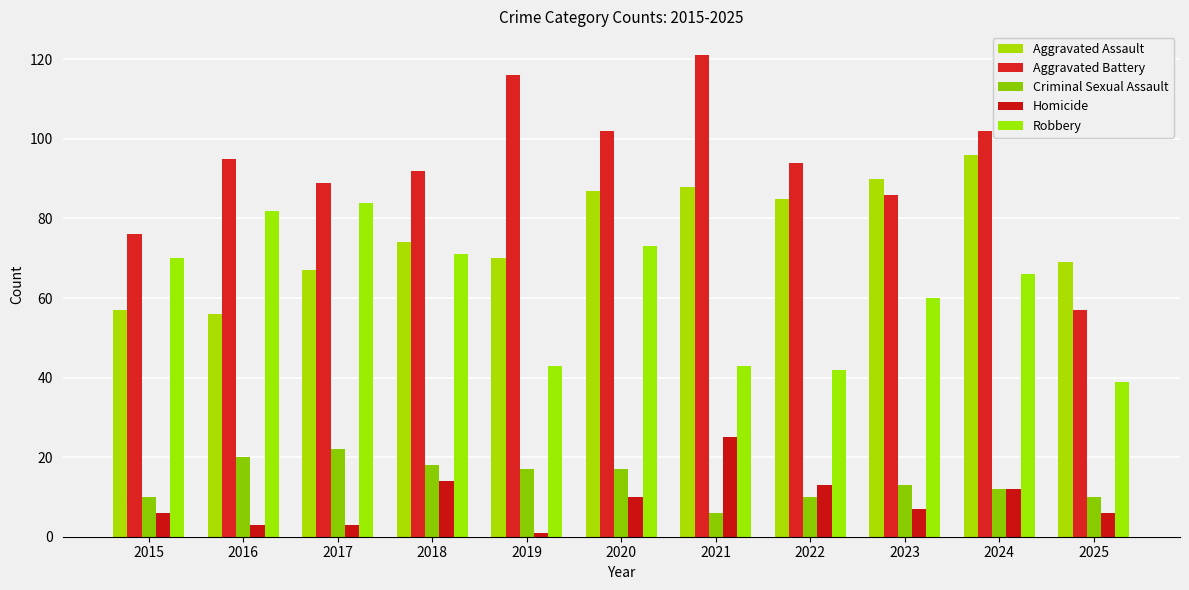

How many distinct data groups are displayed?

5